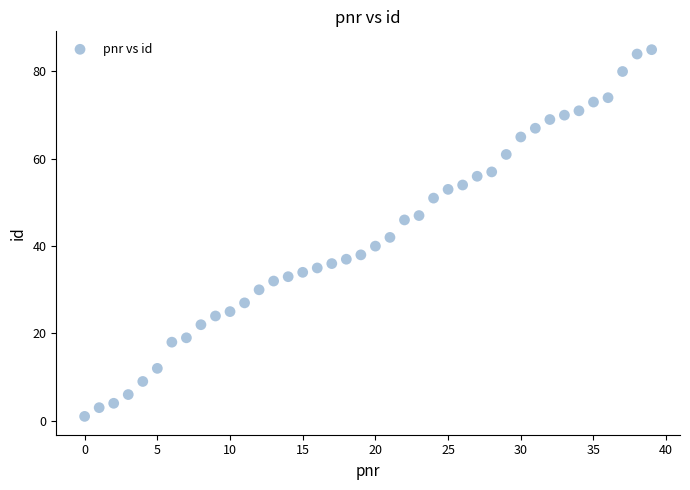

What is the range of Y values (max minus min)?

84